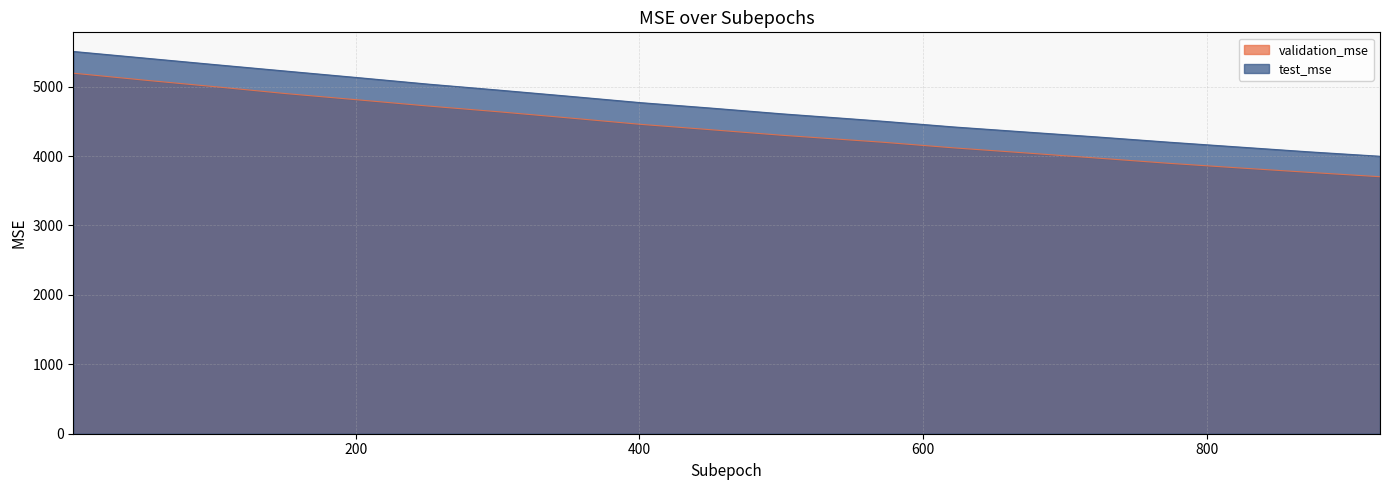

How many lines are shown in the chart?

2